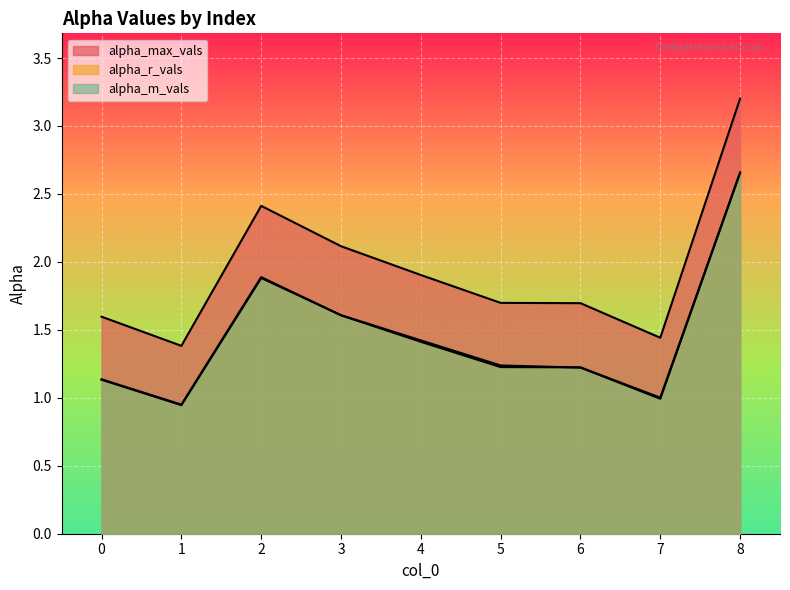

What are all the series names shown in the legend?

alpha_max_vals, alpha_r_vals, alpha_m_vals